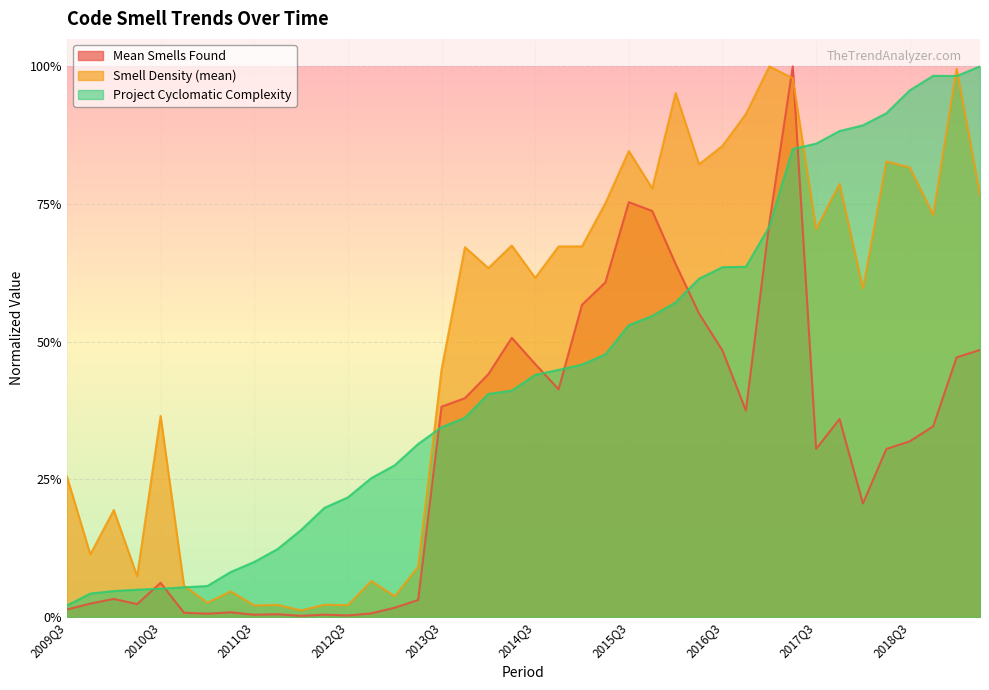

Reading left to right, what are all the values shown in this chart?

total_smells_found_mean: 0.0	0.0	0.0	0.0	0.1	0.0	0.0	0.0	0.0	0.0	0.0	0.0	0.0	0.0	0.0	0.0	0.4	0.4	0.4	0.5	0.5	0.4	0.6	0.6	0.8	0.7	0.6	0.6	0.5	0.4	0.7	1.0	0.3	0.4	0.2	0.3	0.3	0.3	0.5	0.5
smell_density_mean: 0.3	0.1	0.2	0.1	0.4	0.1	0.0	0.0	0.0	0.0	0.0	0.0	0.0	0.1	0.0	0.1	0.4	0.7	0.6	0.7	0.6	0.7	0.7	0.8	0.8	0.8	1.0	0.8	0.9	0.9	1.0	1.0	0.7	0.8	0.6	0.8	0.8	0.7	1.0	0.8
project_cyclomatic_complexity_last: 0.0	0.0	0.0	0.0	0.1	0.1	0.1	0.1	0.1	0.1	0.2	0.2	0.2	0.3	0.3	0.3	0.3	0.4	0.4	0.4	0.4	0.4	0.5	0.5	0.5	0.5	0.6	0.6	0.6	0.6	0.7	0.8	0.9	0.9	0.9	0.9	1.0	1.0	1.0	1.0